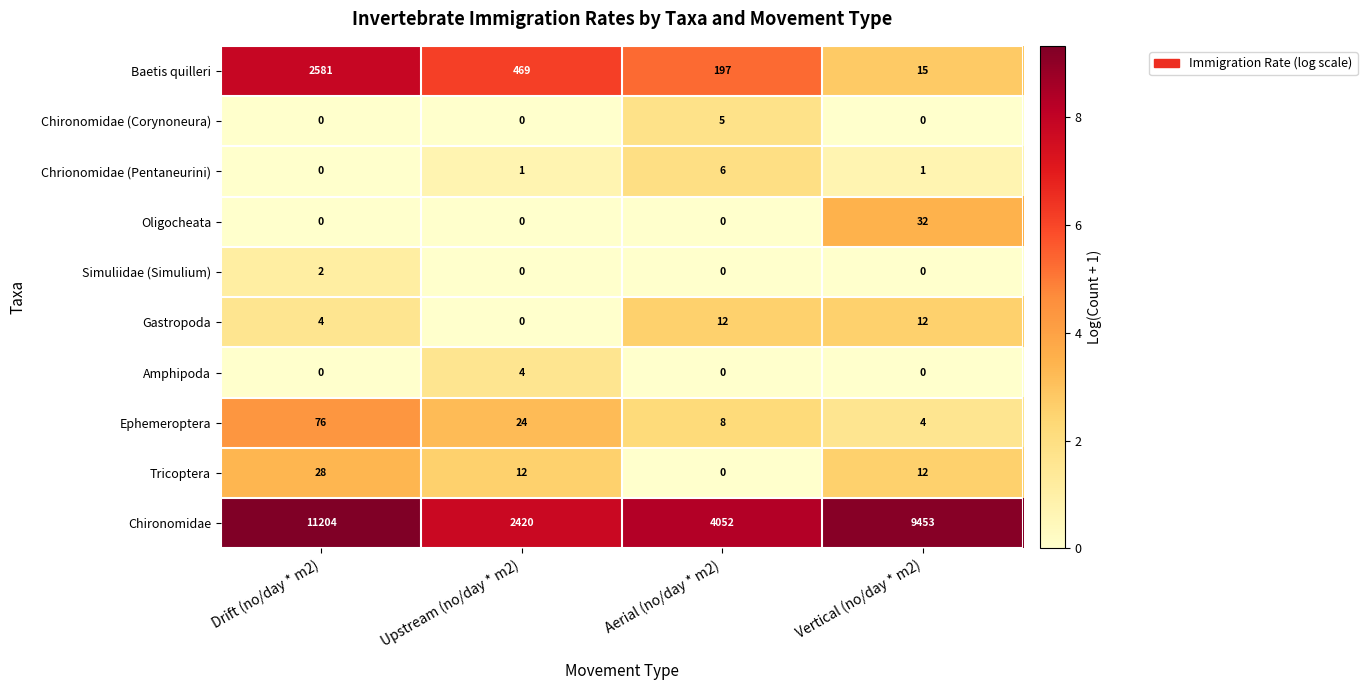

At how many categories does at least one series exceed 6?

4